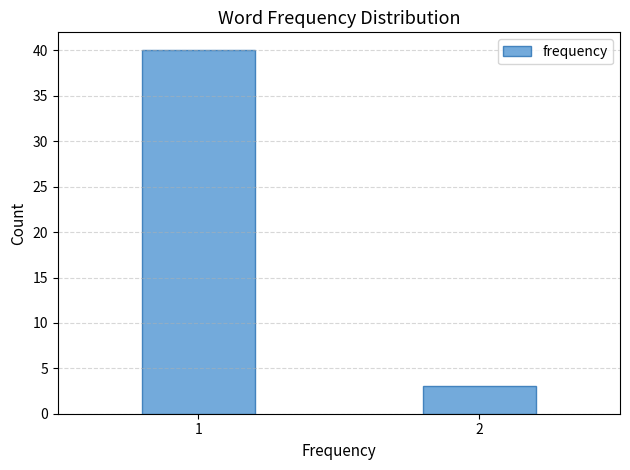

Reading right to left, extract all data points from this chart.

2=3	1=40